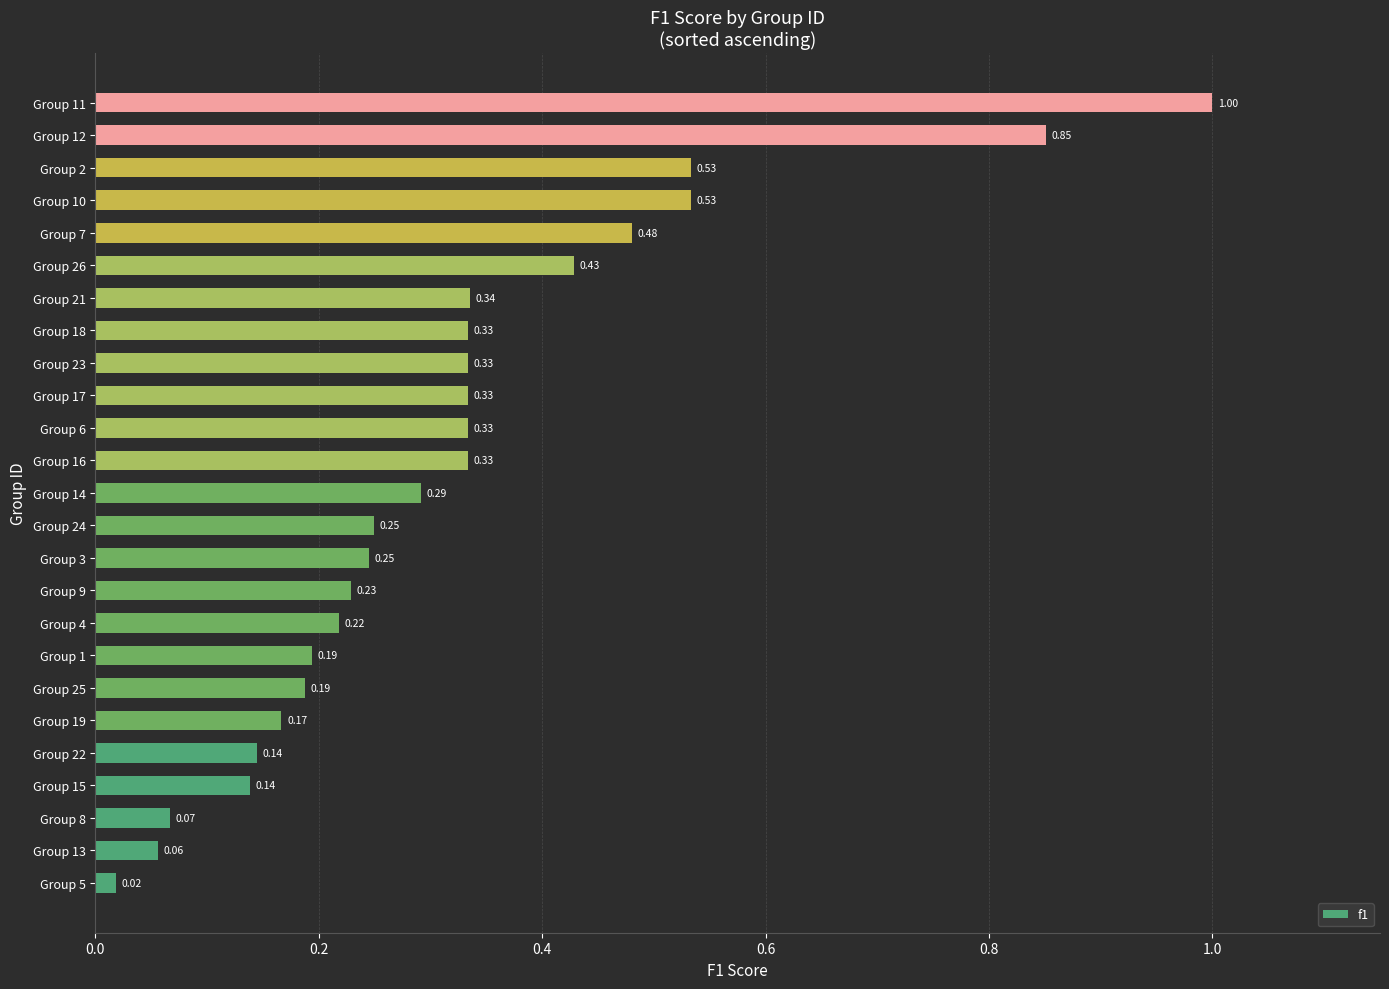

What is the change in value from Group 26 to Group 12?

+0.4